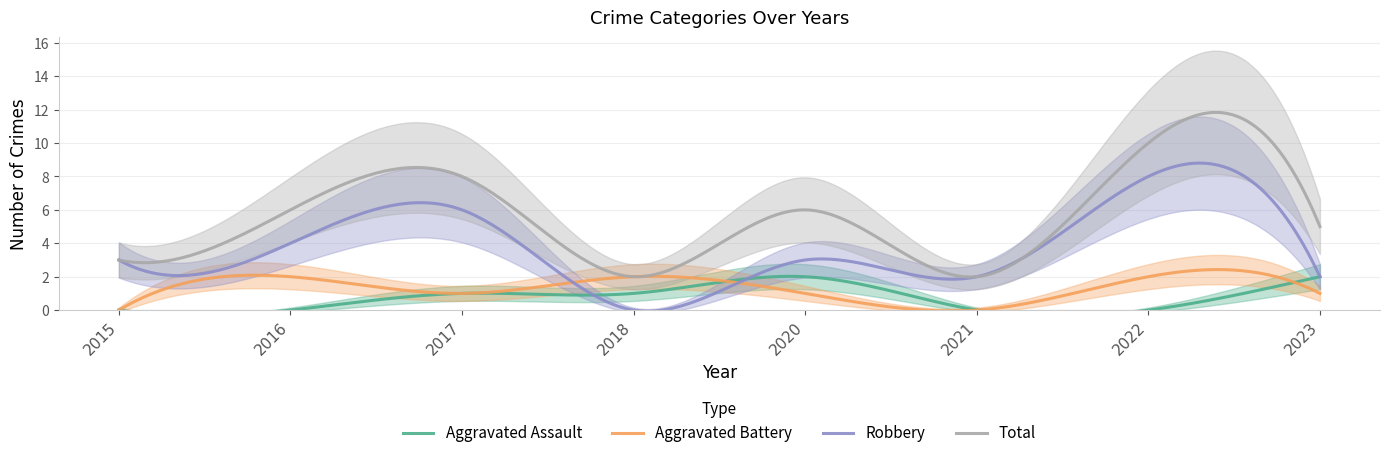

What is the sum of the Robbery values at 2020 and 2015?

6